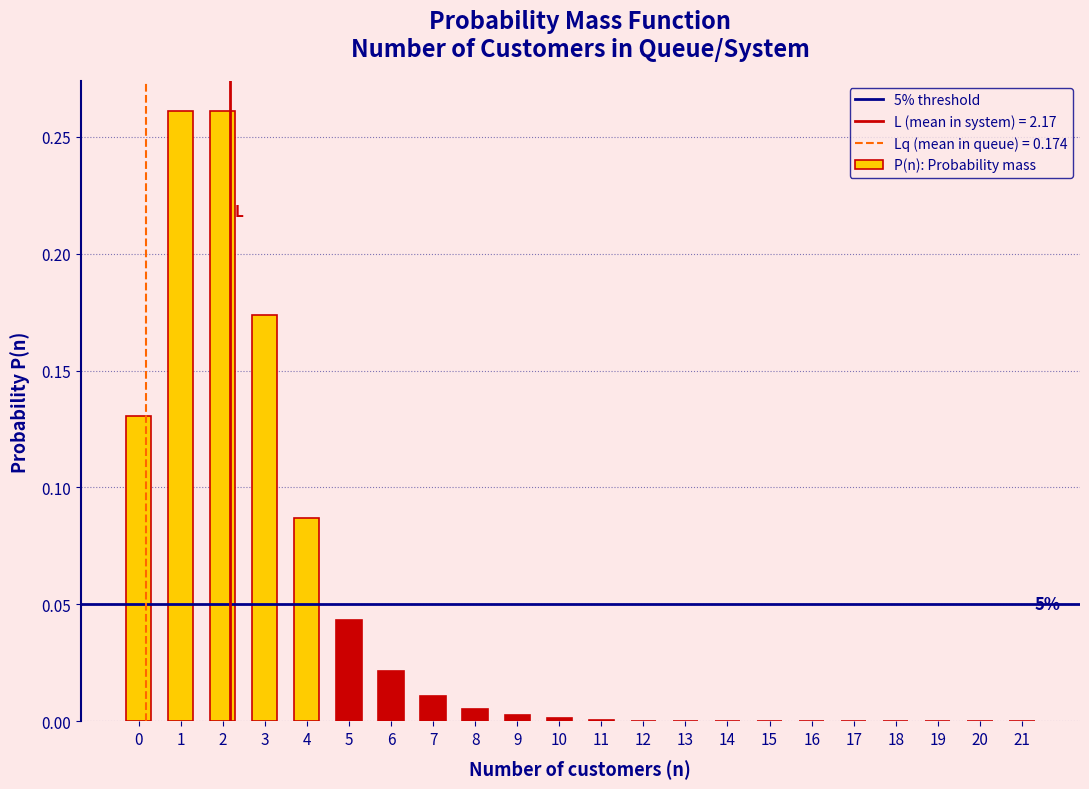

The value at 1 is 0.4. True or false?

False